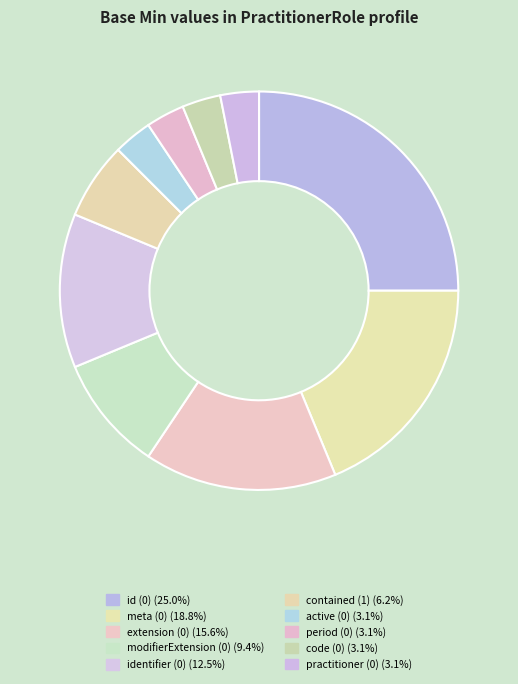

To the nearest percent, what is the average slice percentage?

10%